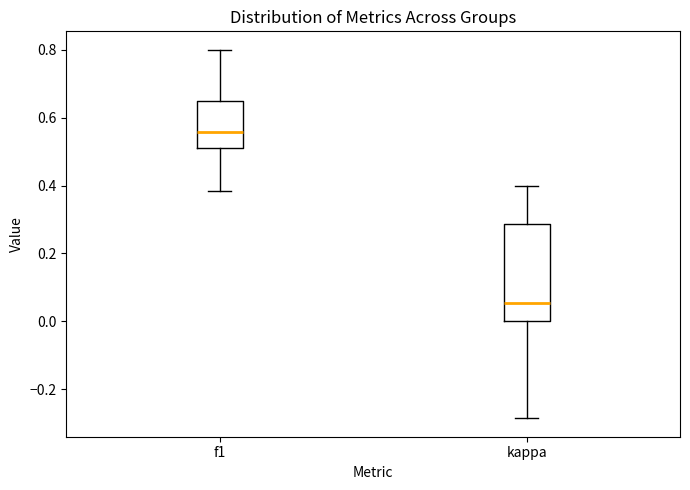

Comparing the boxes themselves (not the whiskers), which one is the tallest?

kappa